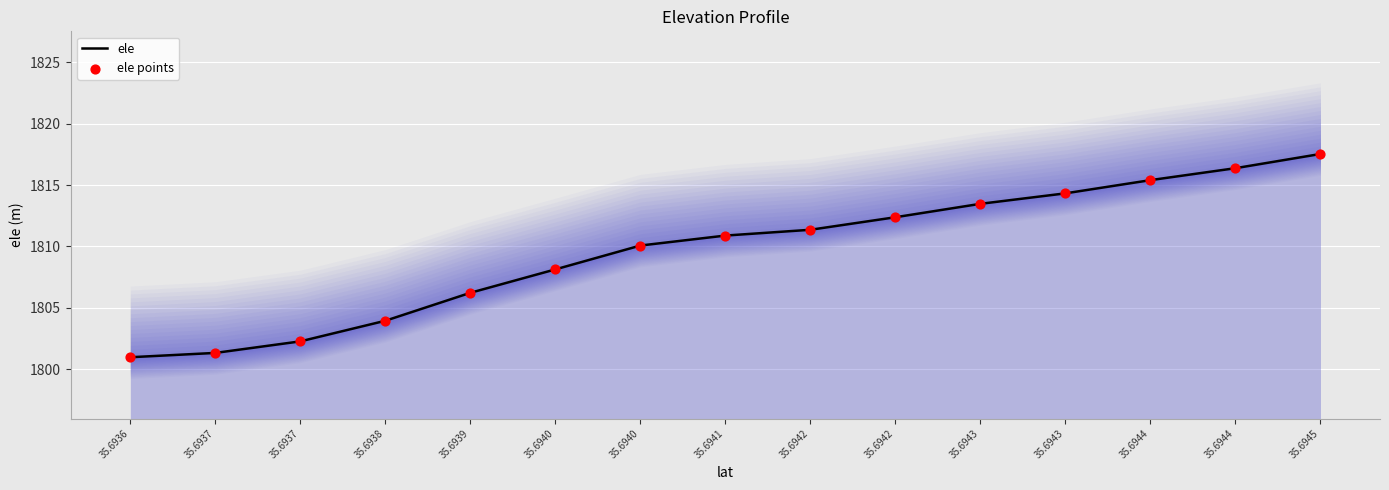

Which series has the largest total across all categories?

ele